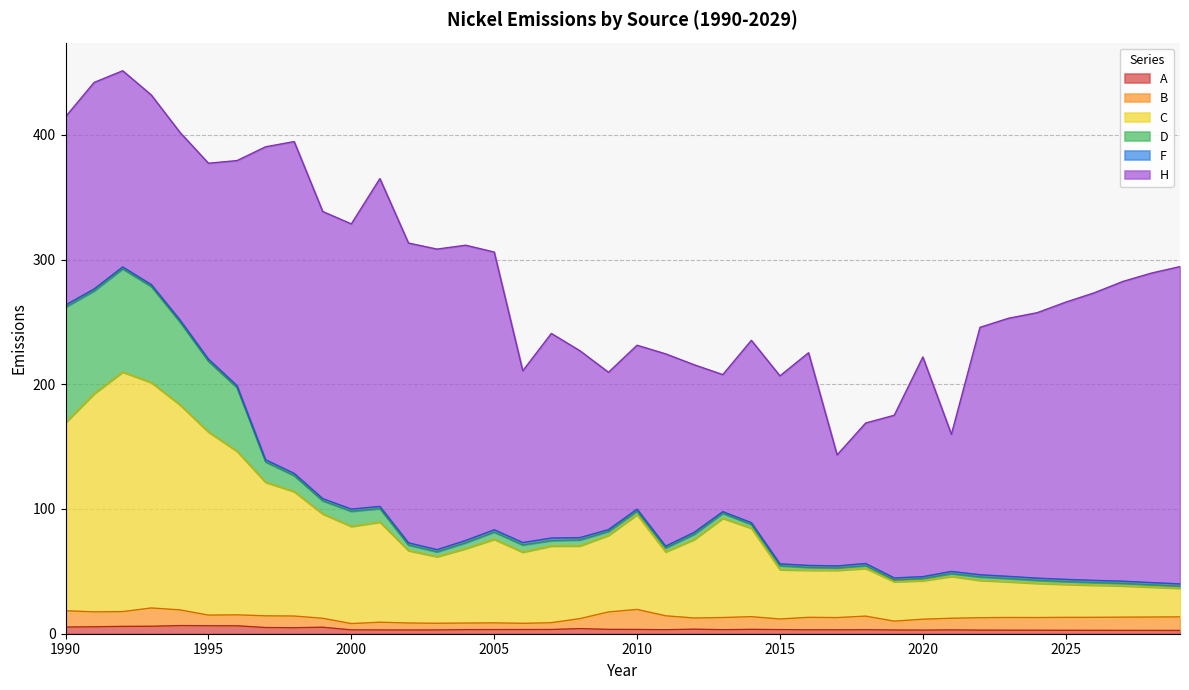

List the labels in order of H value, smallest first.

2017, 2013, 2021, 2018, 2009, 2019, 2010, 2012, 2006, 2014, 2008, 1994, 2015, 1990, 1993, 2011, 1995, 1992, 2007, 1991, 2016, 2020, 1996, 2022, 2023, 2024, 2025, 2005, 2000, 1999, 2026, 2004, 2027, 2002, 2003, 2028, 1997, 2029, 2001, 1998